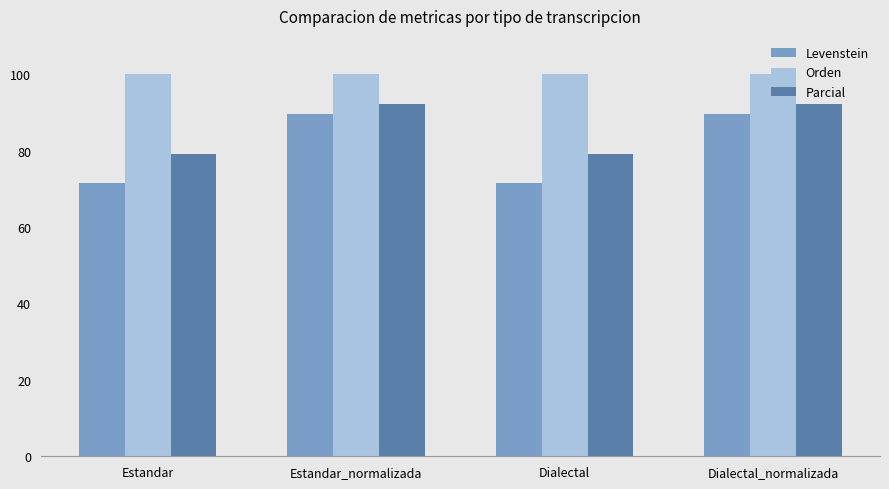

Where does the Parcial series first go above 92?

Estandar_normalizada